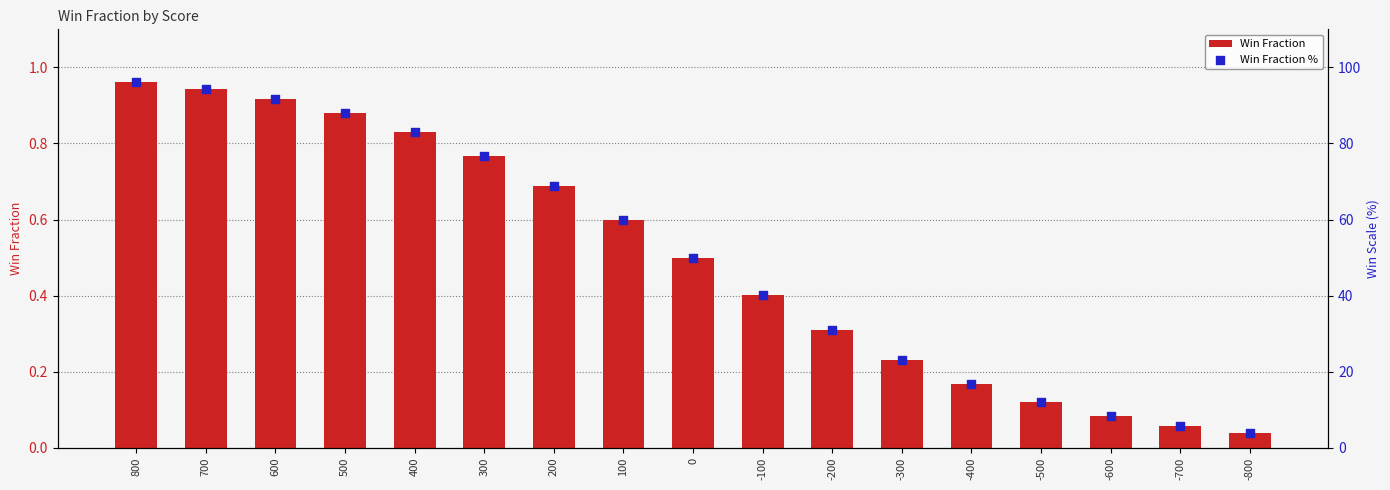

What are all the series names shown in the legend?

Win Fraction, Win Fraction %